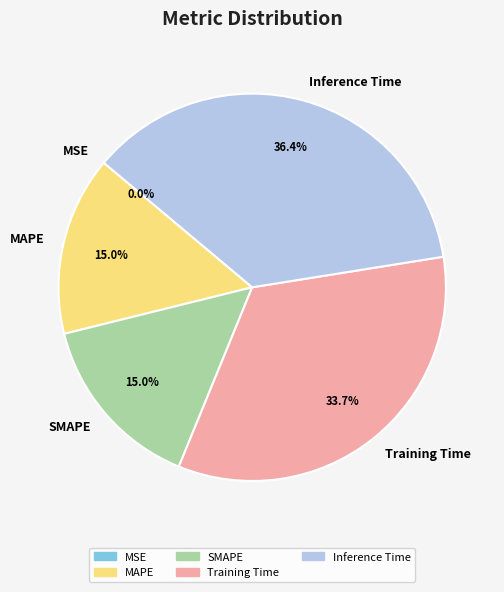

What percentage is NOT represented by Inference Time?

63.6%